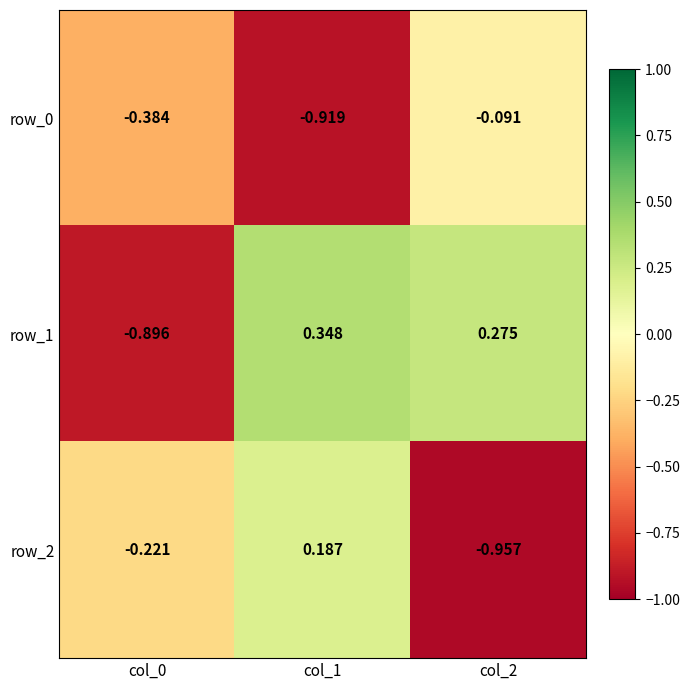

Is the value of row_1 at col_2 greater than the value of row_0 at col_2?

Yes